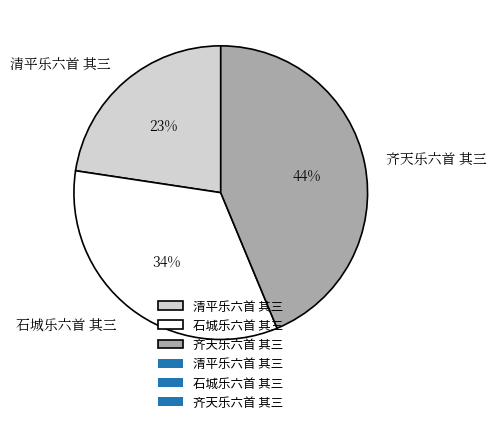

Does 清平乐六首 其三 represent more than half of the total?

No